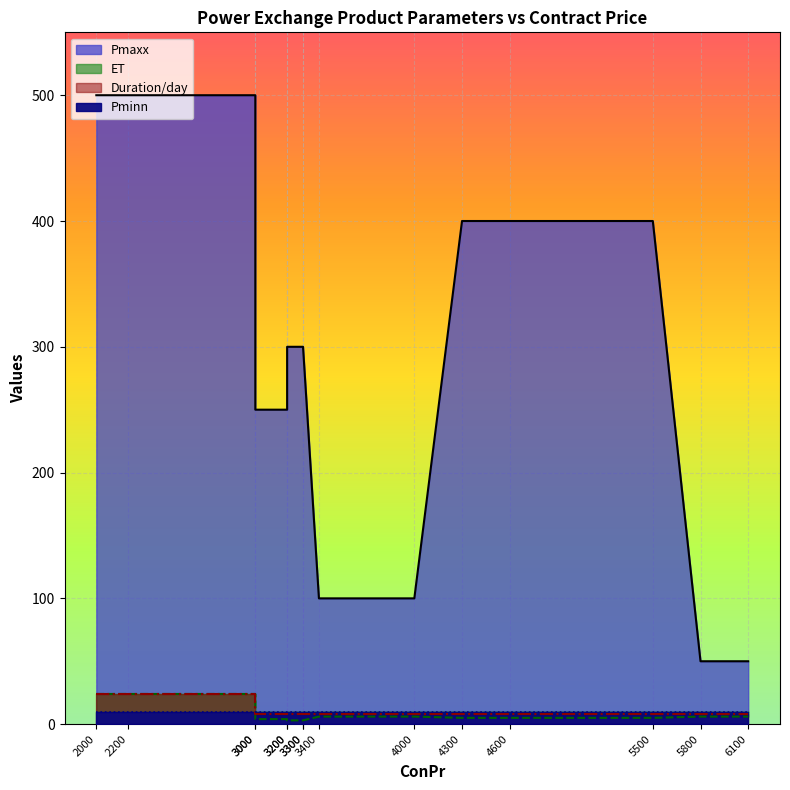

At which category is the sum across all series the highest?

2000